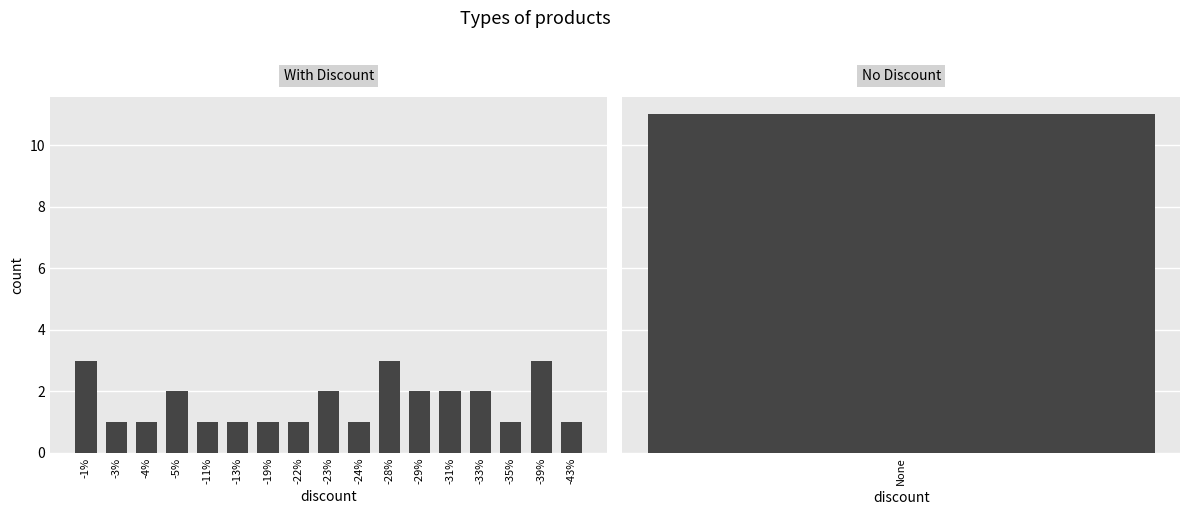

What is the label of the 6th bar from the left?

-13%